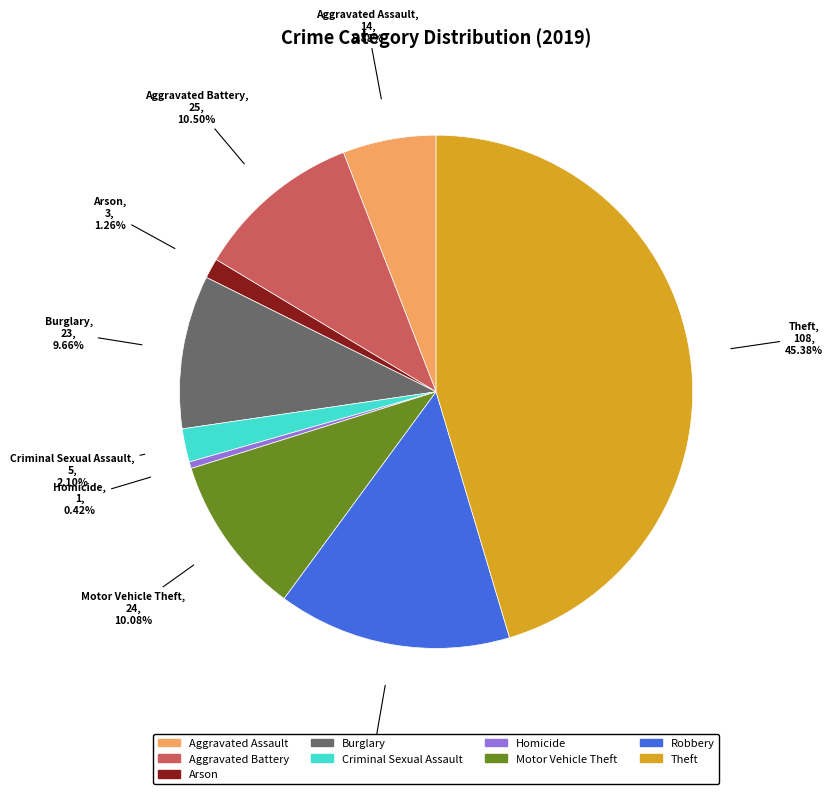

To the nearest percent, what percentage of the pie is Burglary?

10%